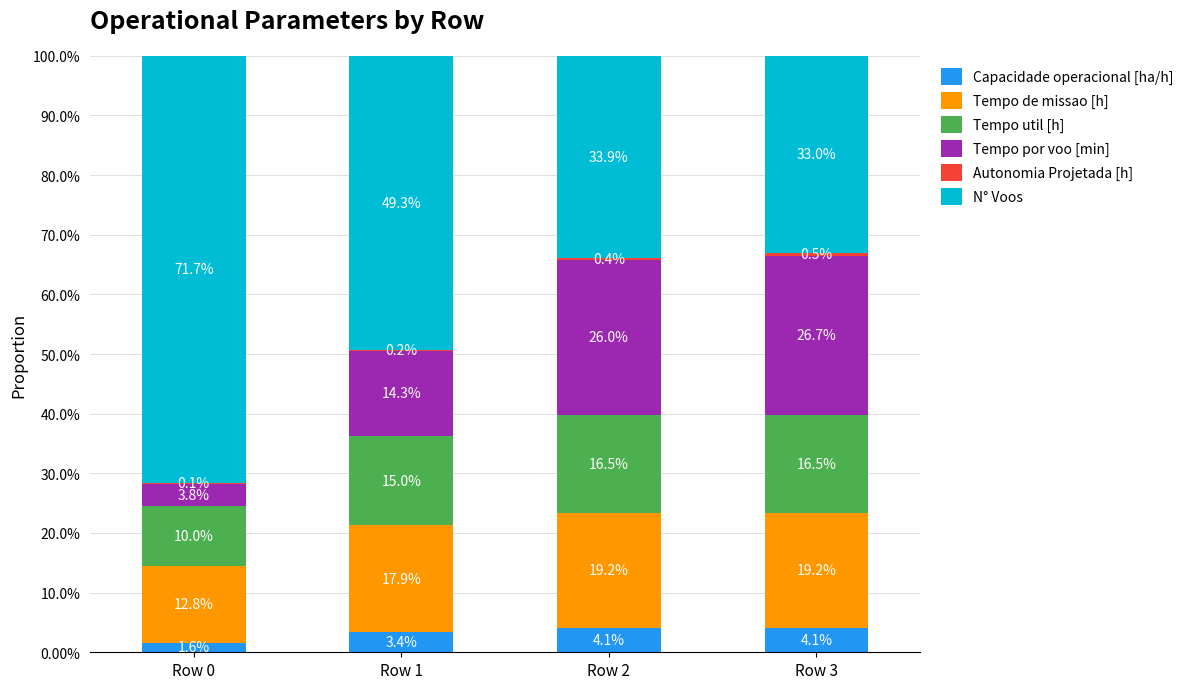

Are the bars horizontal?

No